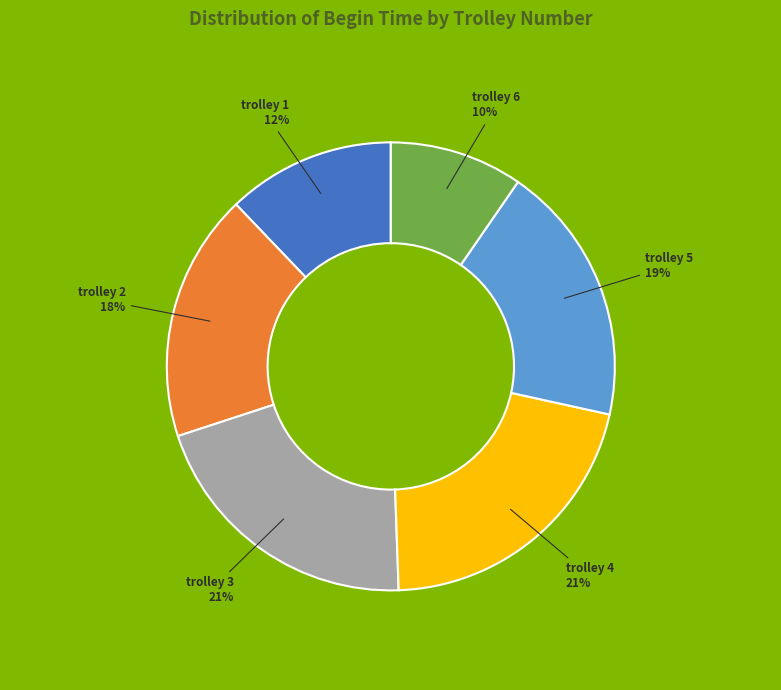

To the nearest percent, what is the average slice percentage?

17%